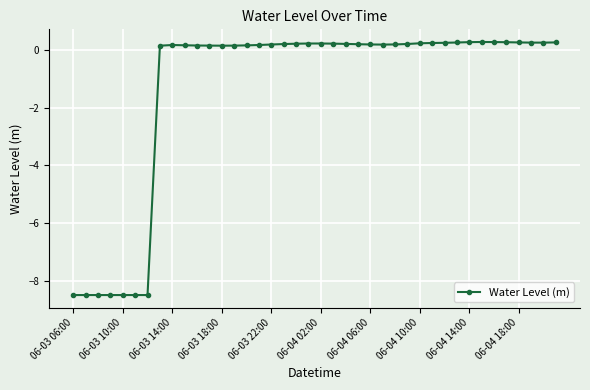

What is the sum of all values?

-52.4